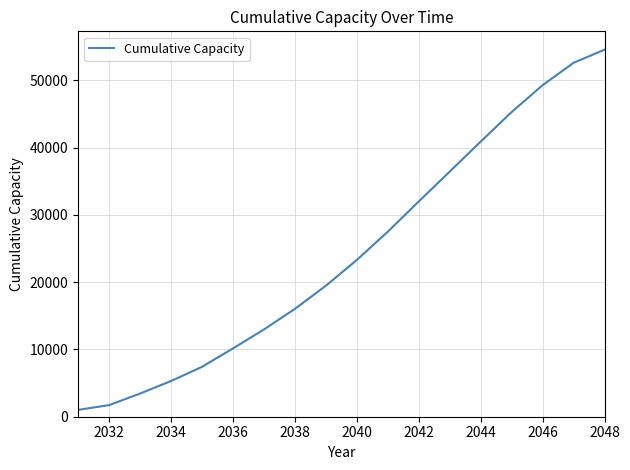

What is the difference between the maximum and minimum values?

53557.4